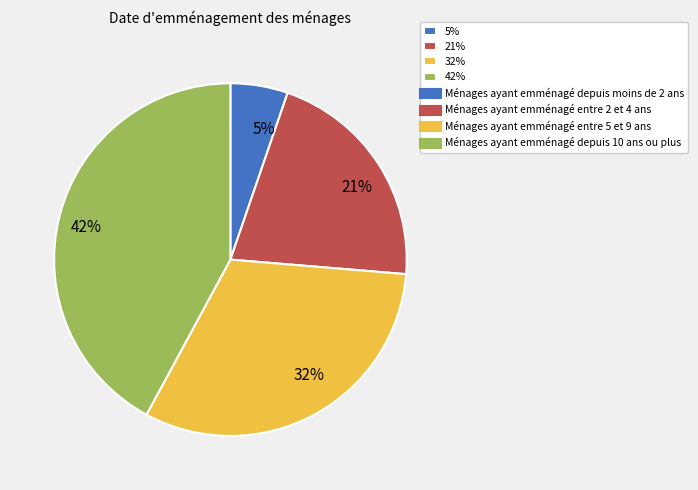

Which category has the smallest portion of the pie?

5%